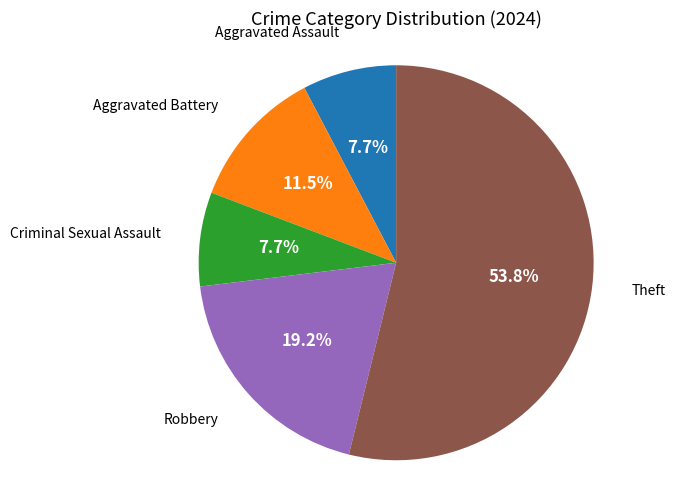

Is it true that Theft is 54% of the pie?

True